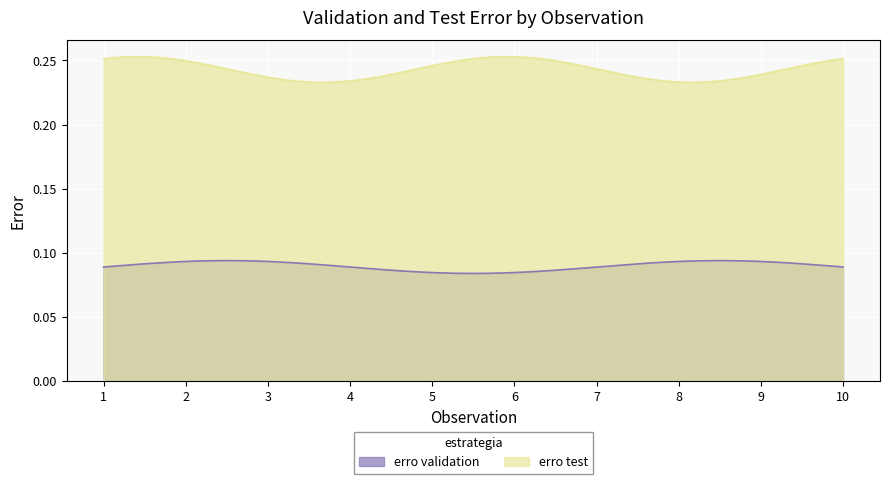

What is the average value of the erro validation series?

0.1